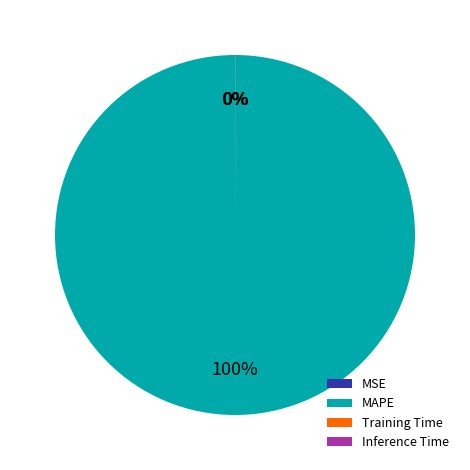

Does MAPE represent more than half of the total?

Yes